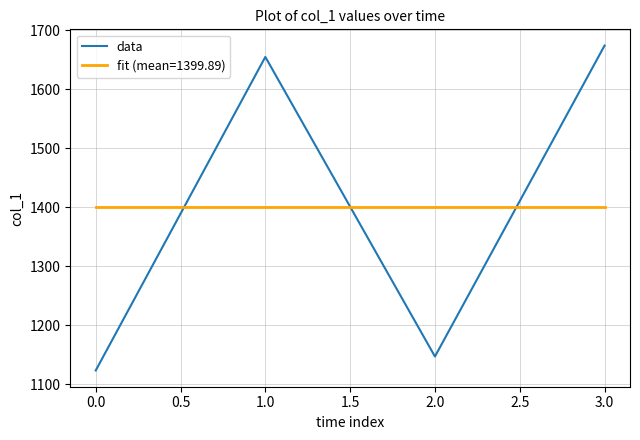

How many interior local valleys does the data series have?

1